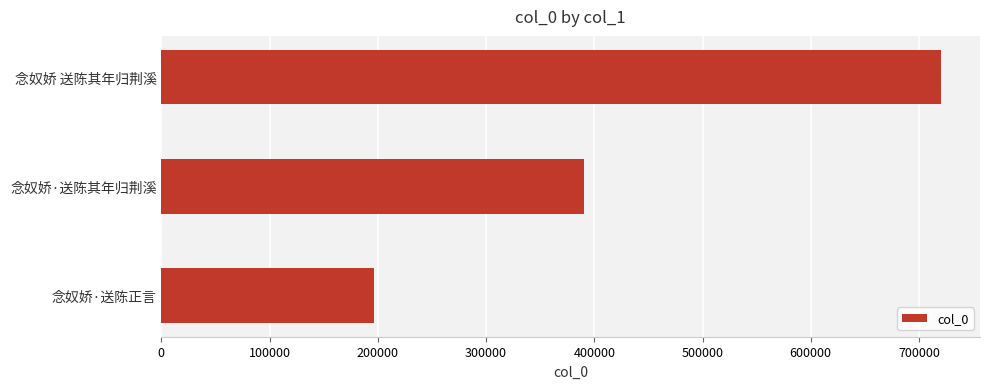

What is the sum of all values?

1307088